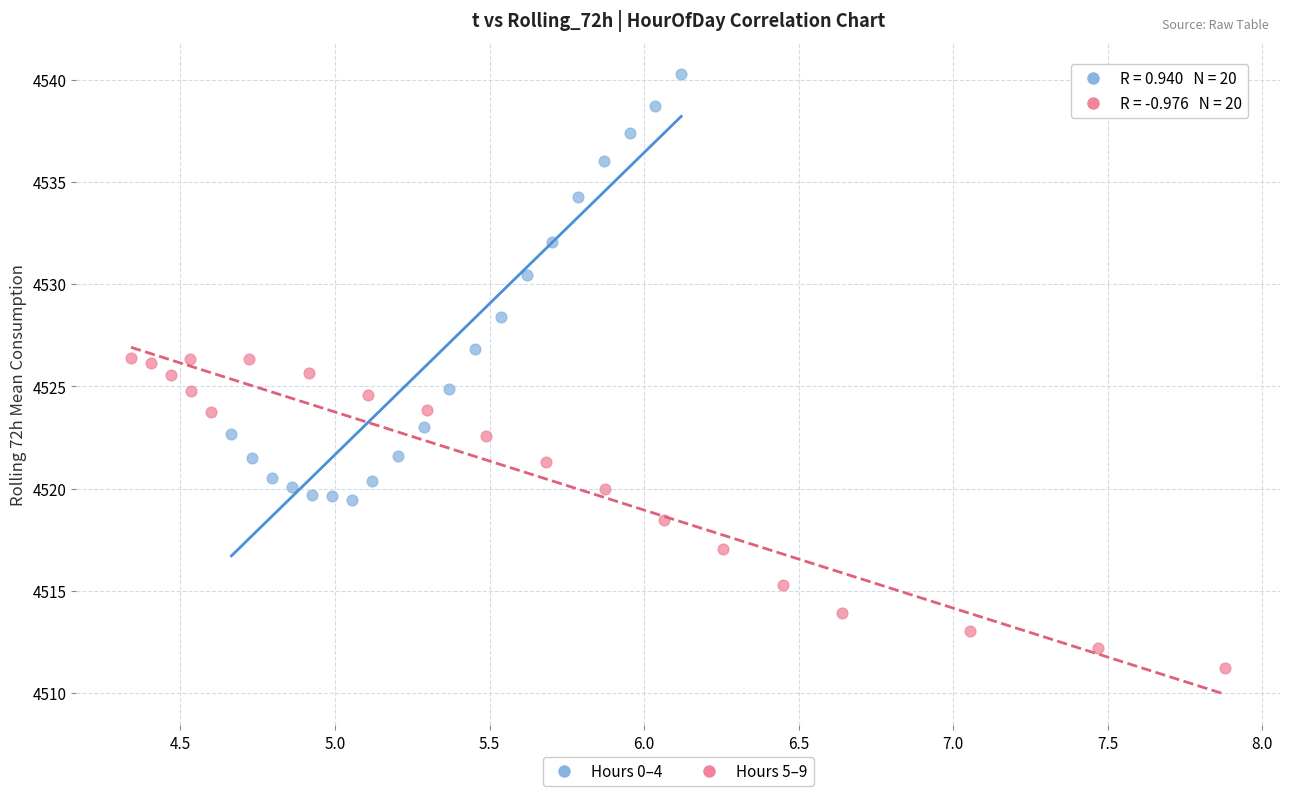

Which series contains the lowest Y value?

Hours 5–9